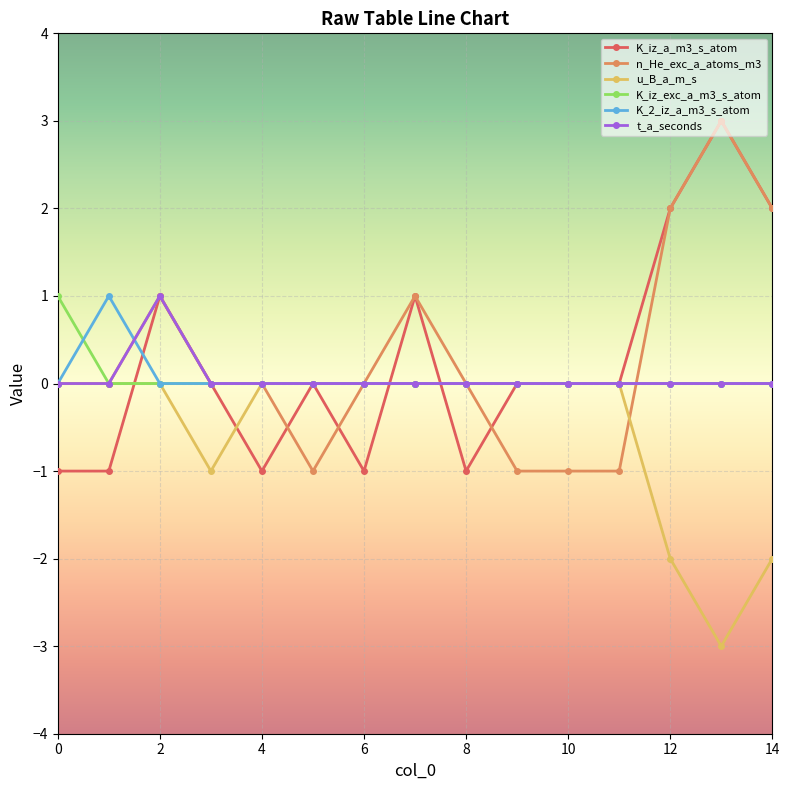

Reading left to right, extract all data points from this chart.

K_iz_a_m3_s_atom: -1	-1	1	0	-1	0	-1	1	-1	0	0	0	2	3	2
n_He_exc_a_atoms_m3: 0	0	1	0	0	-1	0	1	0	-1	-1	-1	2	3	2
u_B_a_m_s: 0	0	0	-1	0	0	0	0	0	0	0	0	-2	-3	-2
K_iz_exc_a_m3_s_atom: 1	0	0	0	0	0	0	0	0	0	0	0	0	0	0
K_2_iz_a_m3_s_atom: 0	1	0	0	0	0	0	0	0	0	0	0	0	0	0
t_a_seconds: 0	0	1	0	0	0	0	0	0	0	0	0	0	0	0